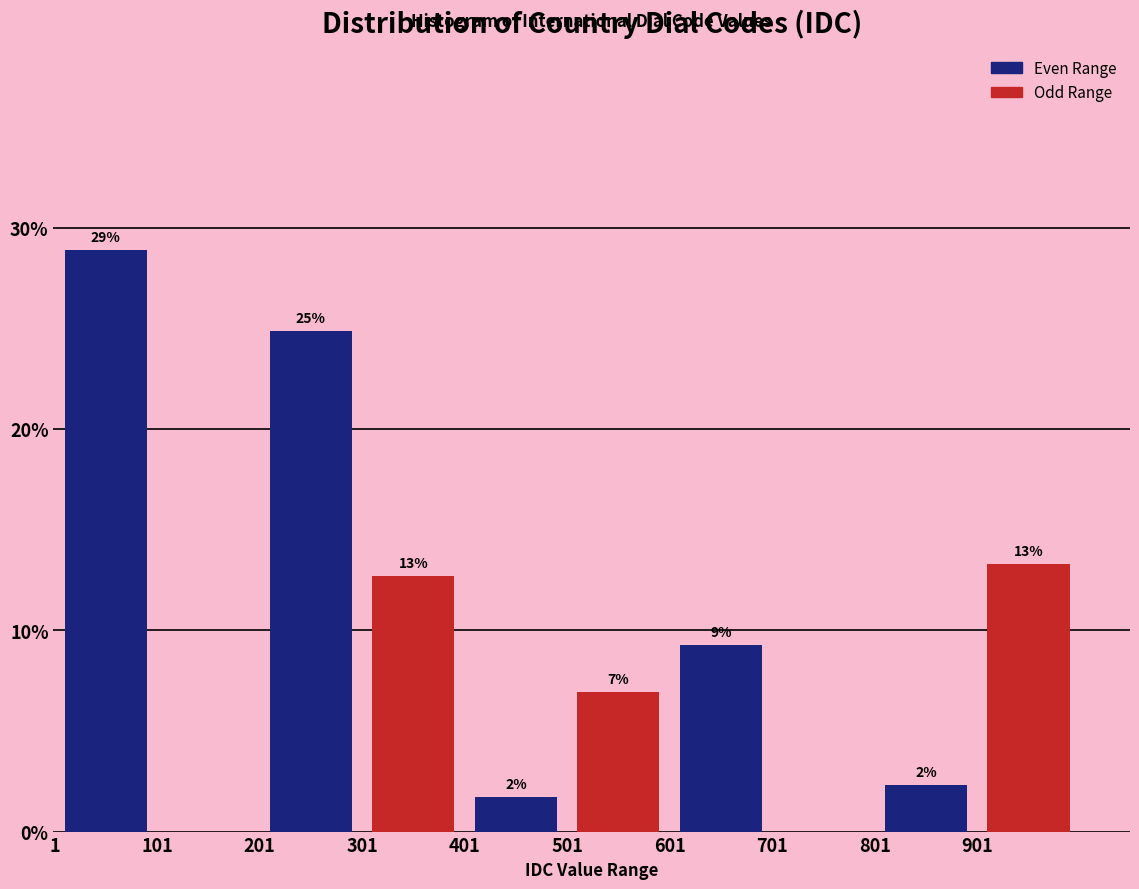

Are the bars grouped side by side (vs. stacked)?

Yes